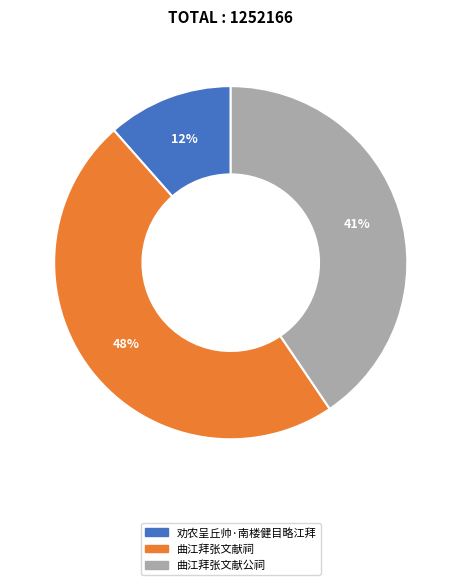

To the nearest percent, what percentage of the pie is 劝农呈丘帅·南楼健目略江拜?

12%